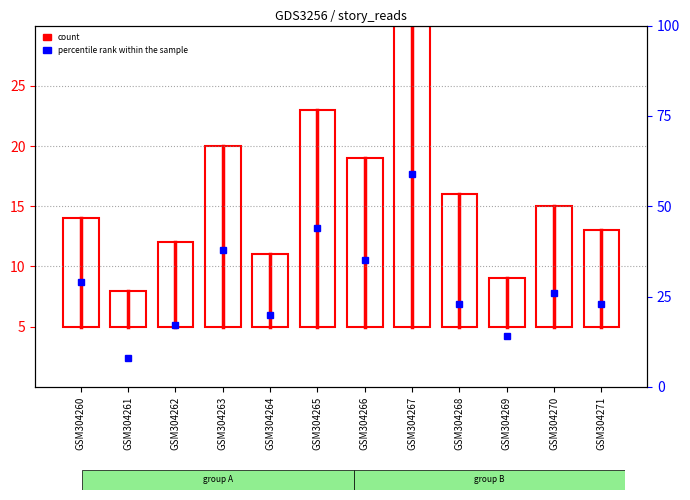

At which label does the data first exceed 10?

GSM304263